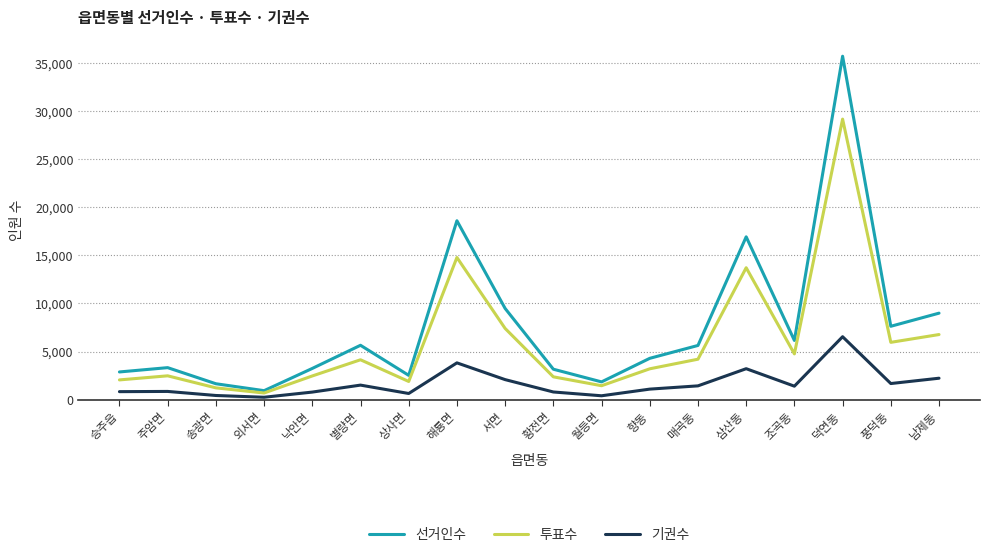

Does the chart have visible grid lines?

Yes